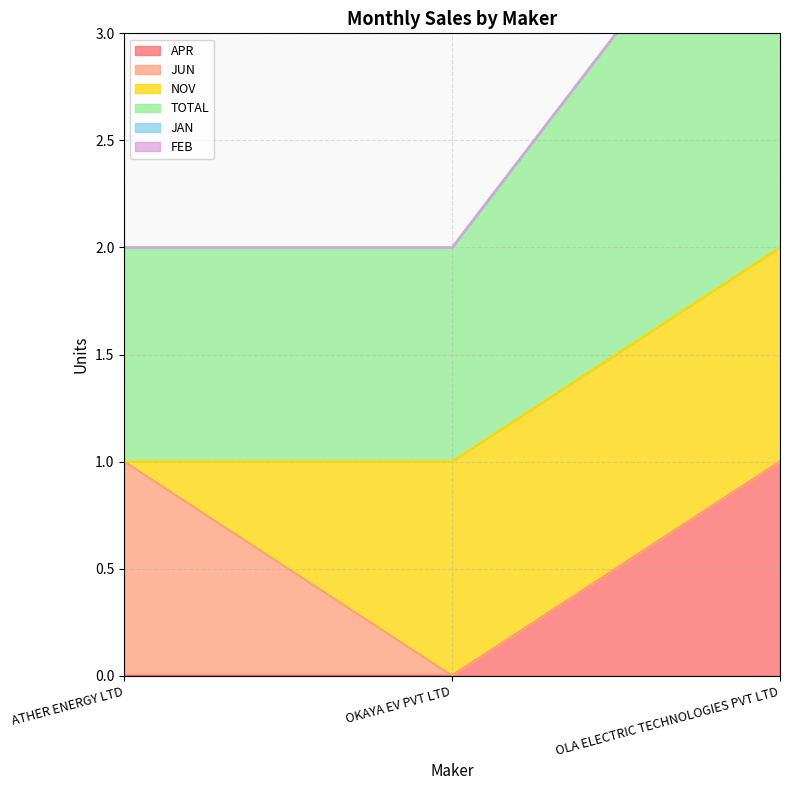

What is the label of the 1st point from the right?

OLA ELECTRIC TECHNOLOGIES PVT LTD